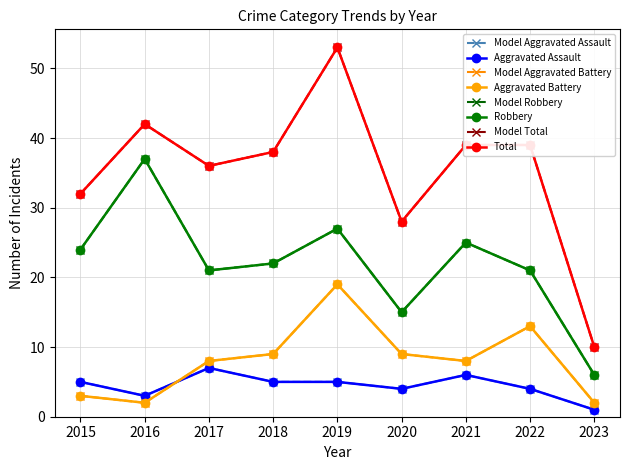

What is the difference between the Aggravated Battery values at 2017 and 2019?

11